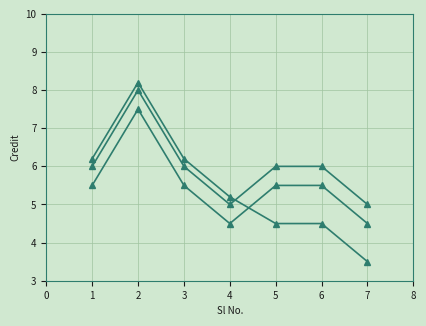

How many data points does each series have?

7